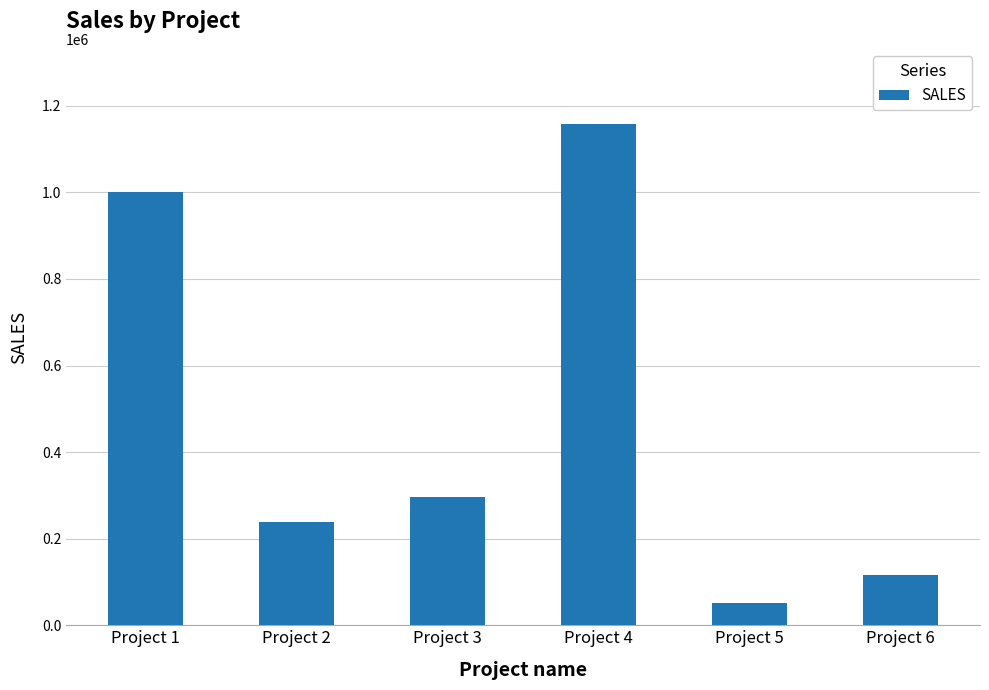

What is the minimum value shown in the chart?

52074.2